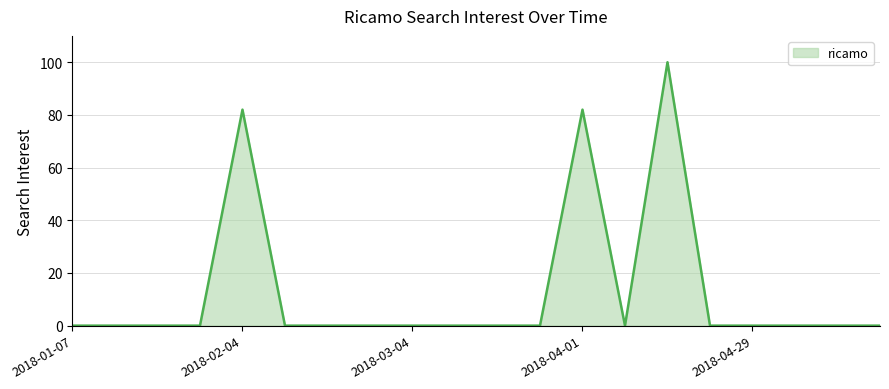

What is the difference between the maximum and minimum values?

100